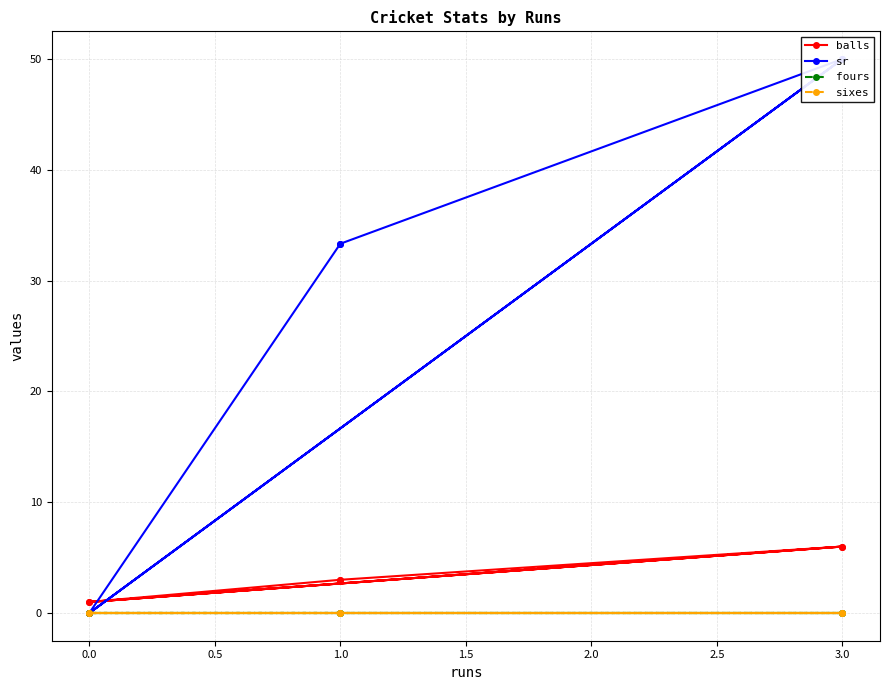

True or false: balls and fours intersect in this chart.

False